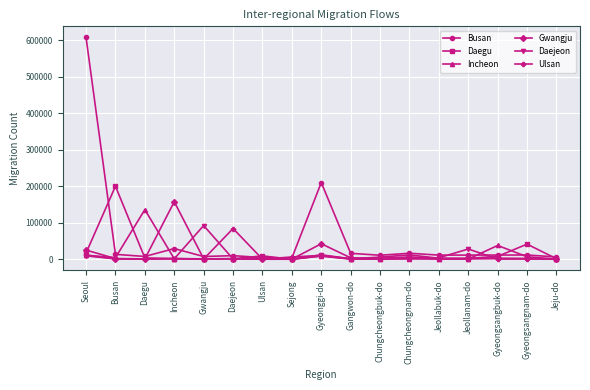

What is the difference between the second highest and minimum values in the Incheon series?

37725